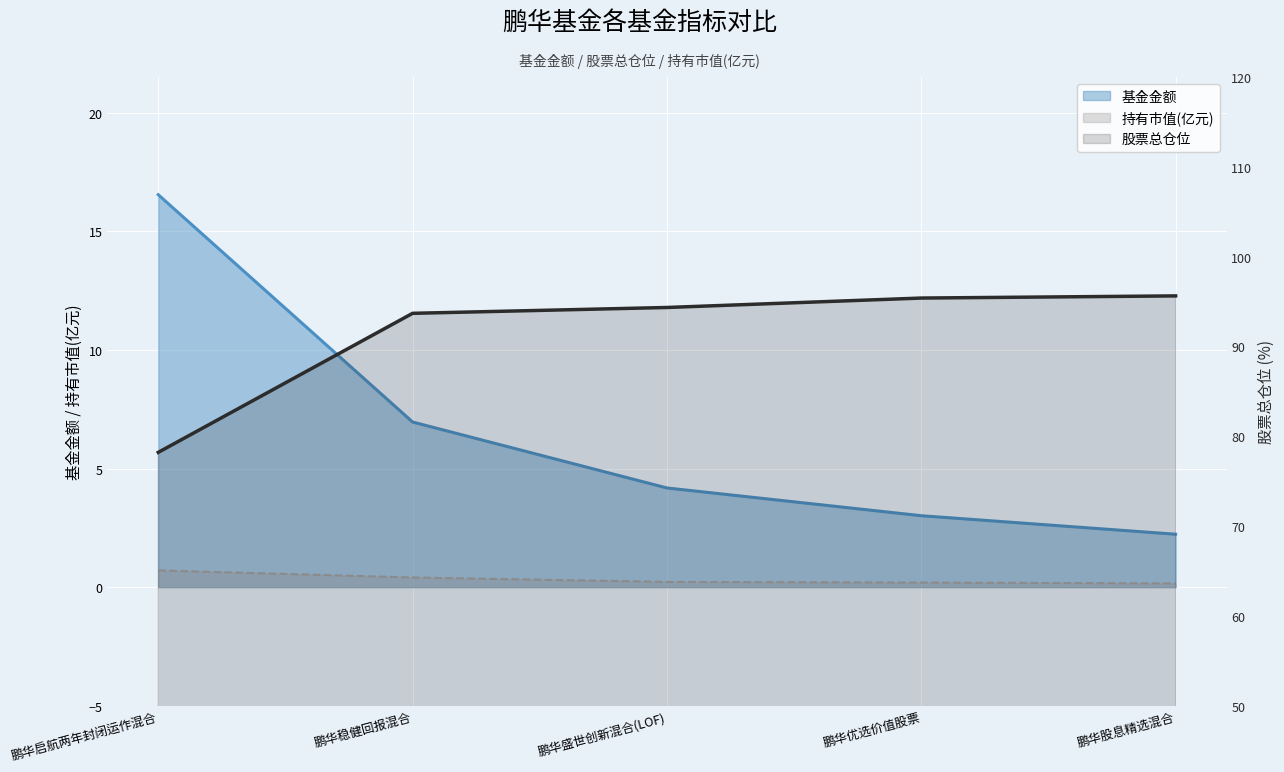

What is the average value of the 基金金额 series?

6.6